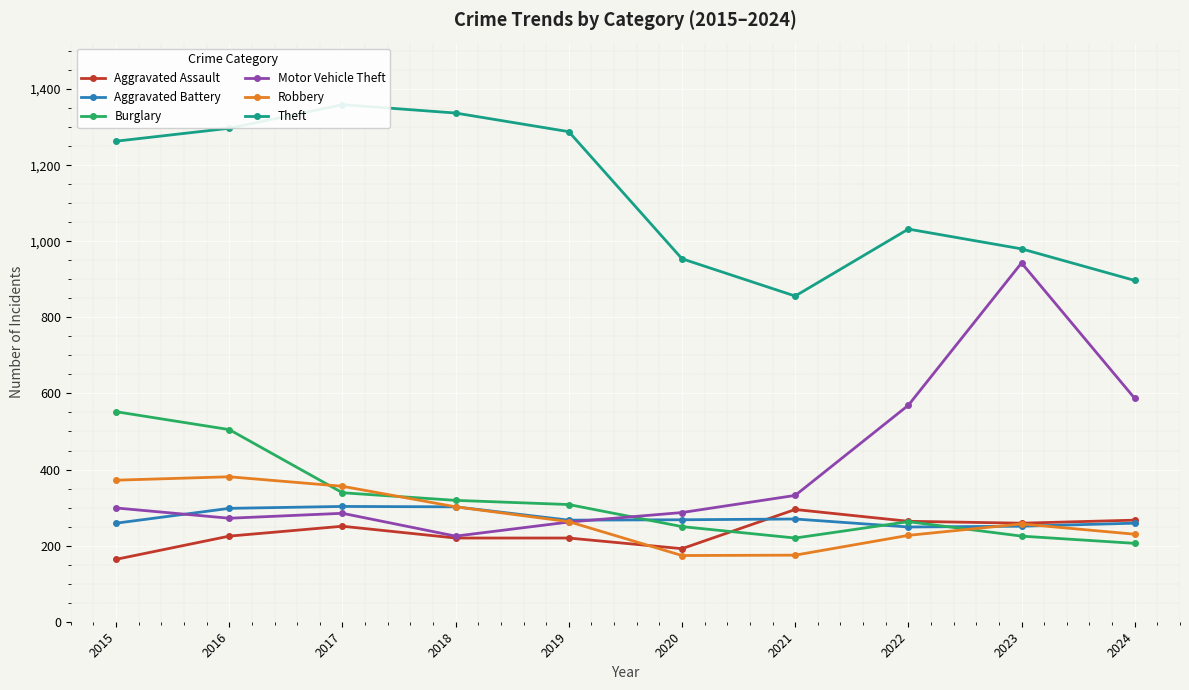

Where does the Robbery series first go above 263?

2015